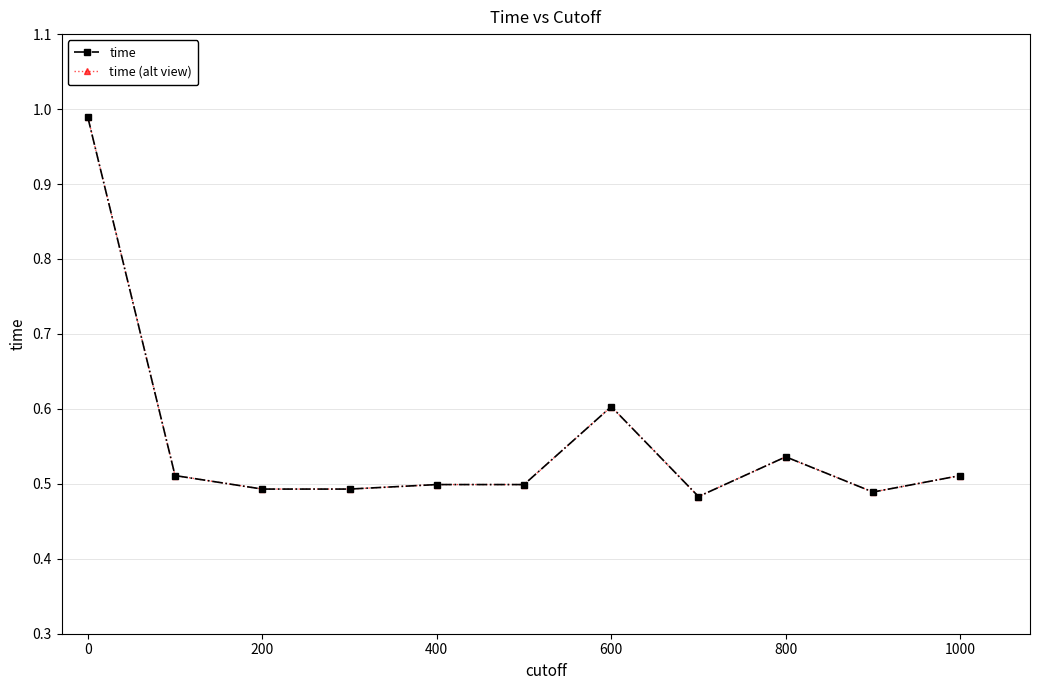

What are all the series names shown in the legend?

time, time (alt view)